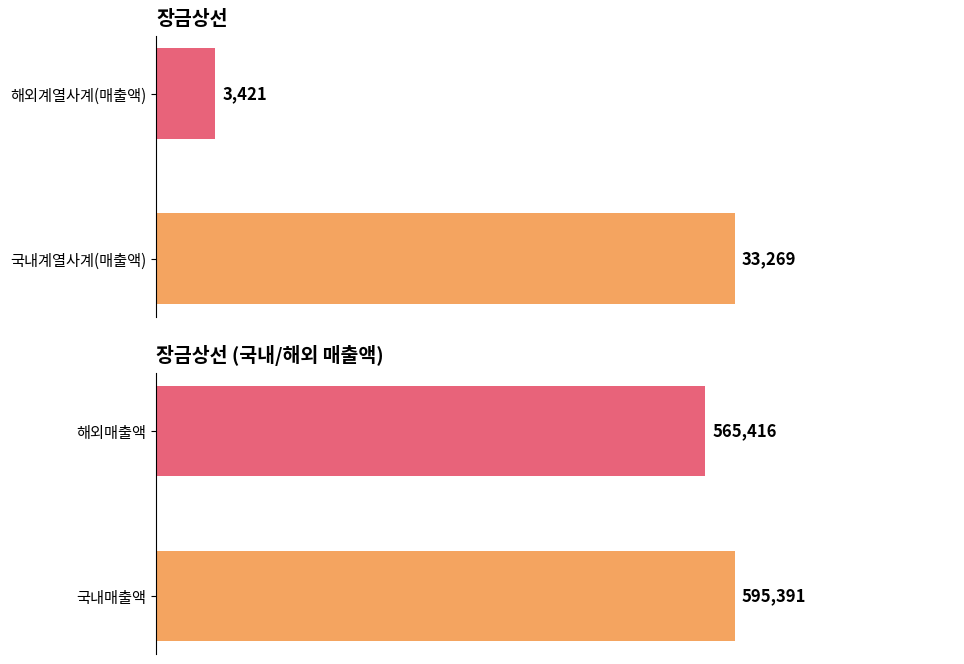

At how many categories does at least one series exceed 173759?

1